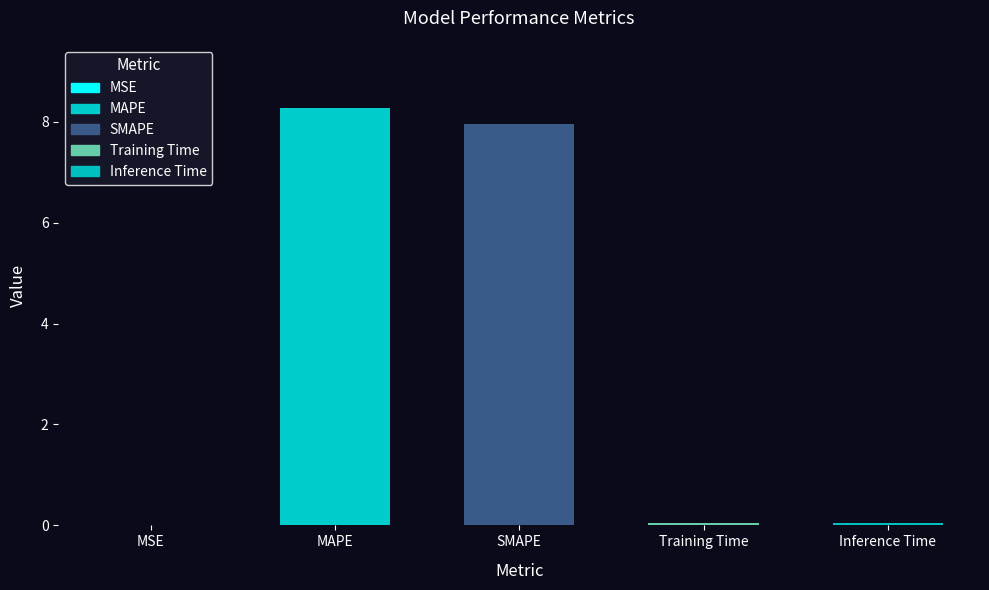

What is the average value?

3.3